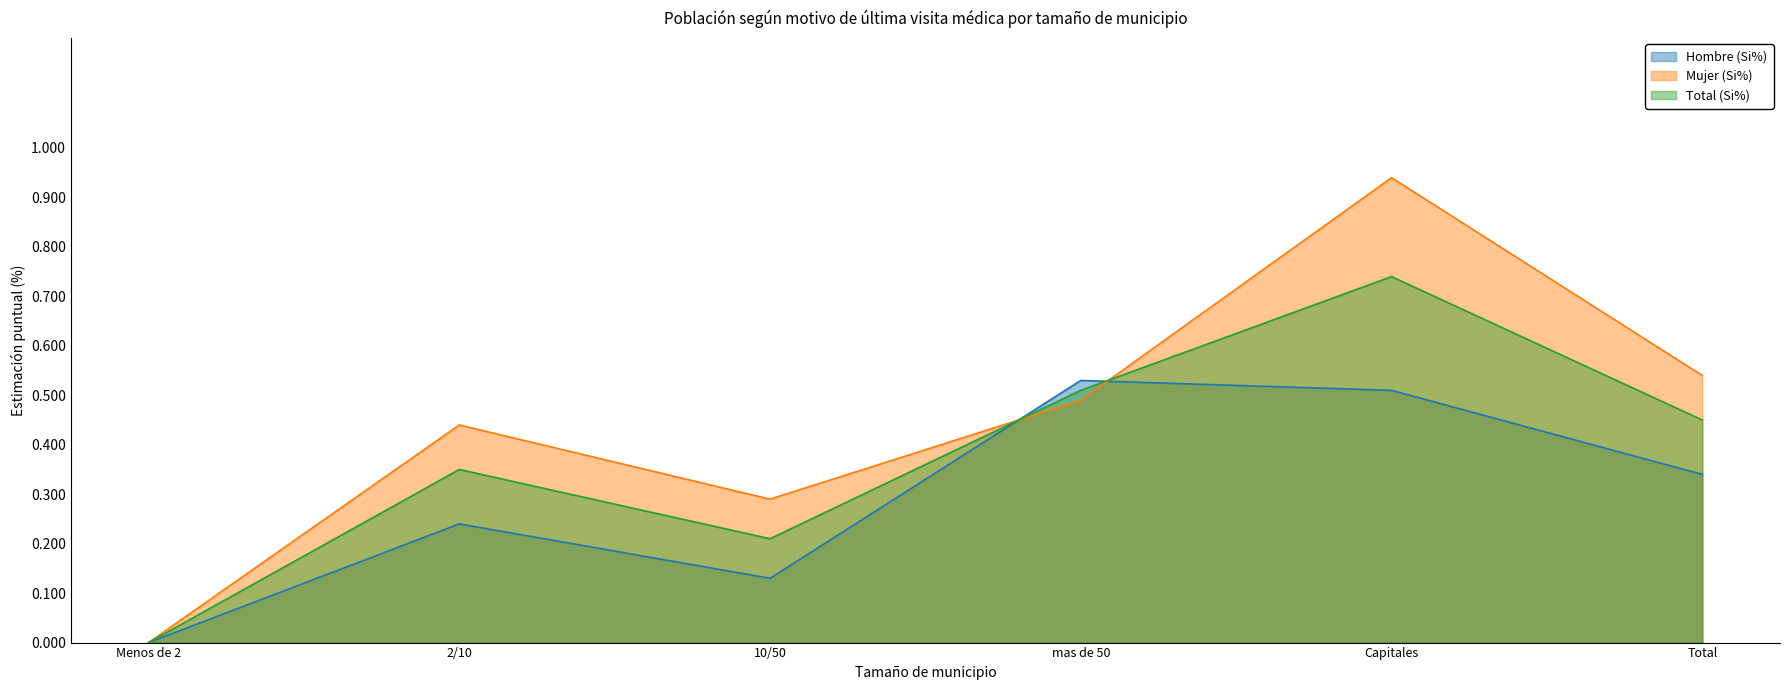

What is the difference between the maximum and minimum values in the Mujer (Si%) series?

0.9